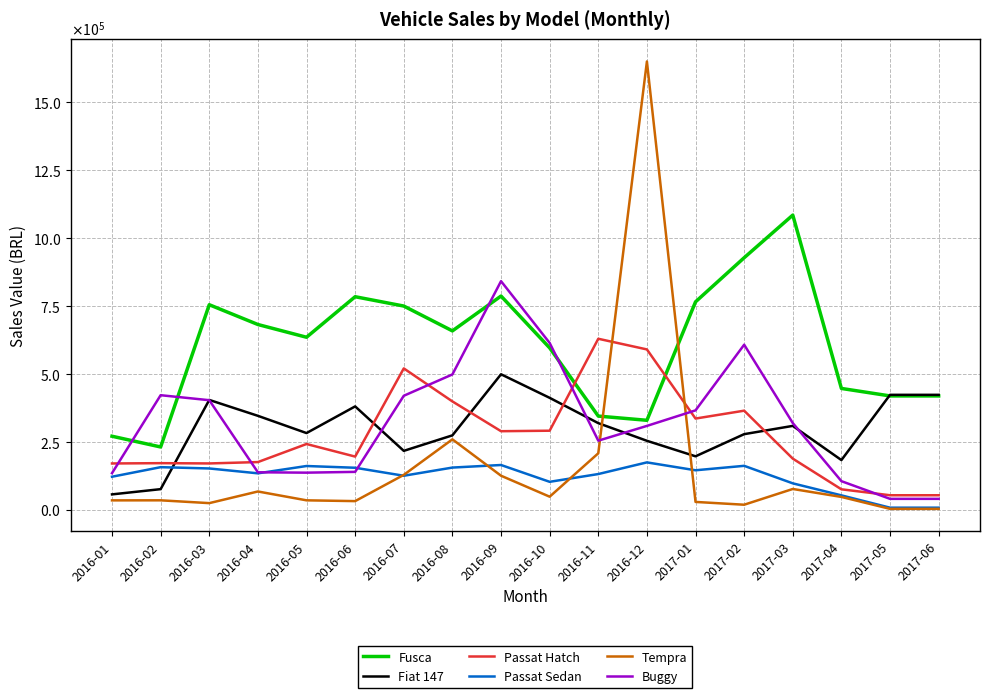

At which category is the sum across all series the highest?

2016-12